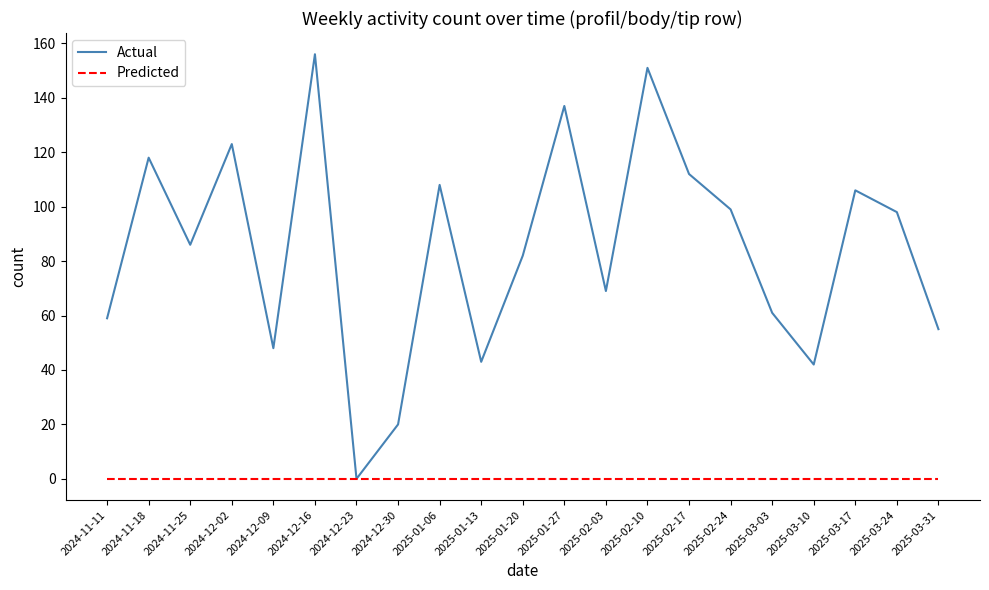

At which label is Actual closest to 78?

2025-01-20